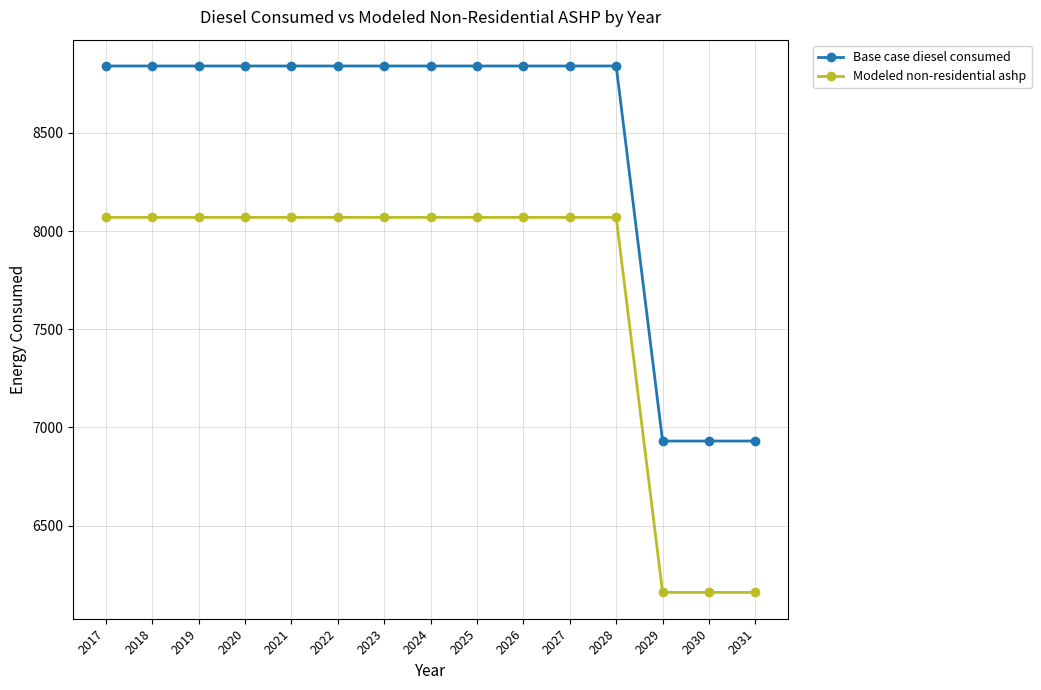

What is the lowest value of the Base case diesel consumed series?

6930.8